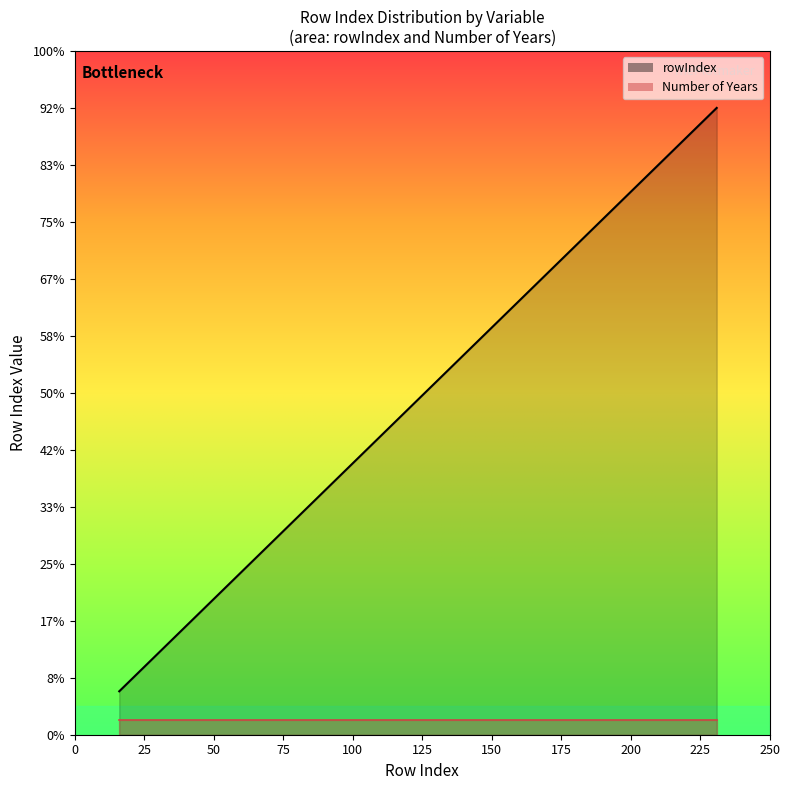

Is it true that the value at 26 is 41.0?

False